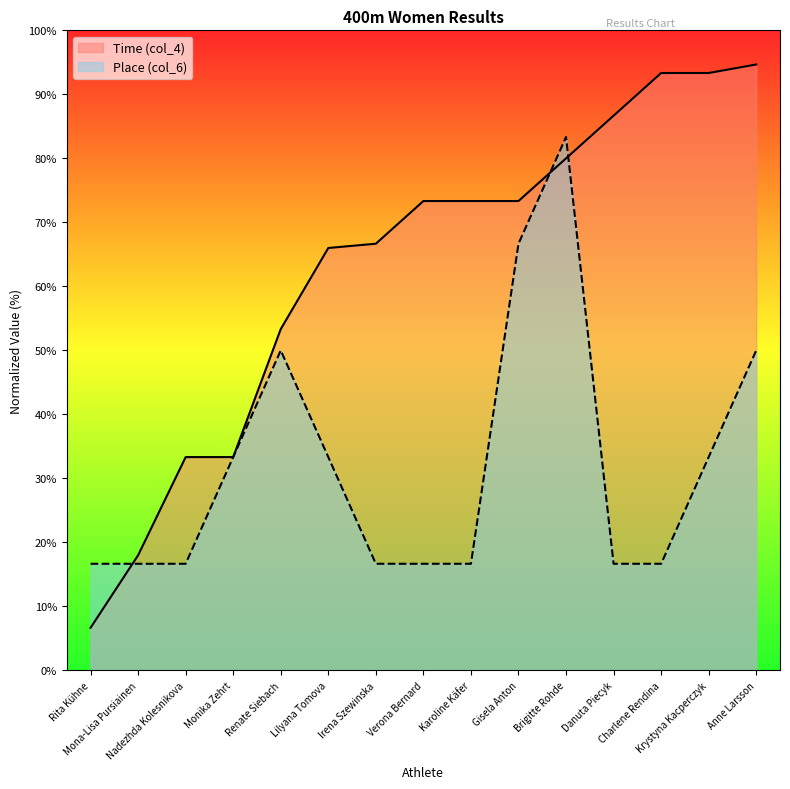

What is the value of the Place (col_6) point at the 13th from the left?

16.7